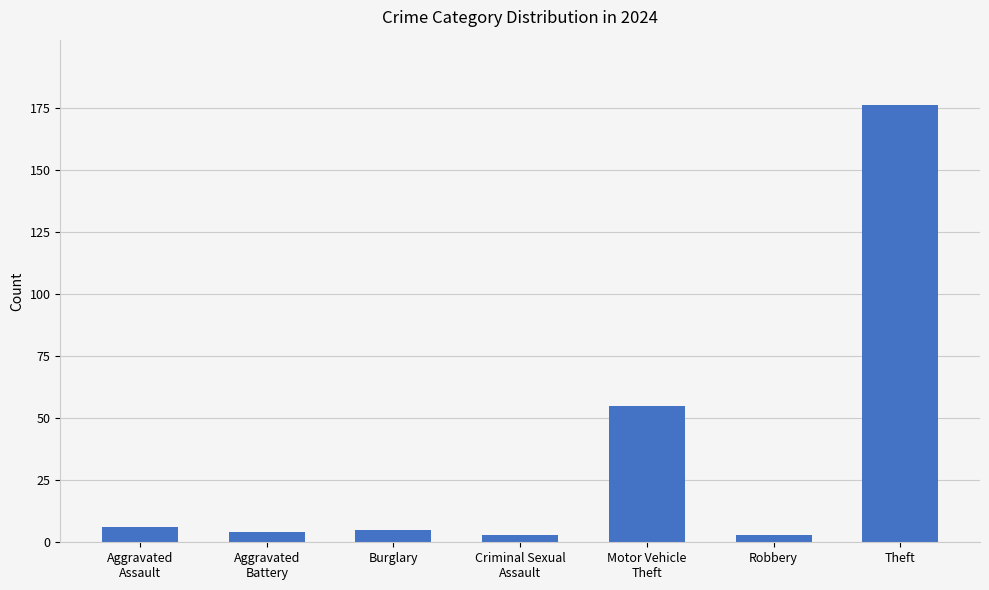

What position from the left is Robbery?

6